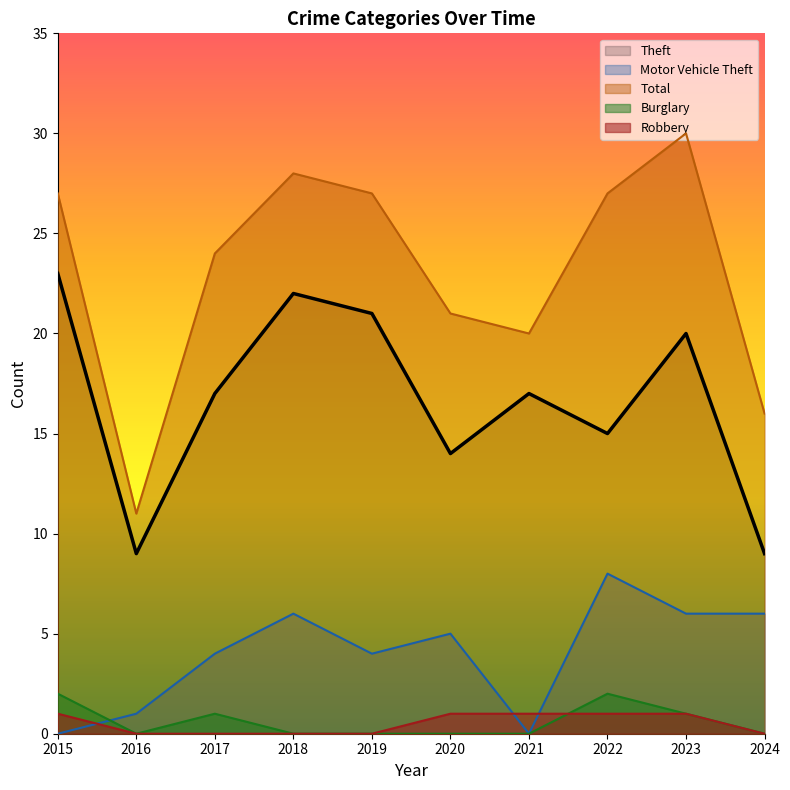

True or false: Theft has more than 0 interior local peaks.

True